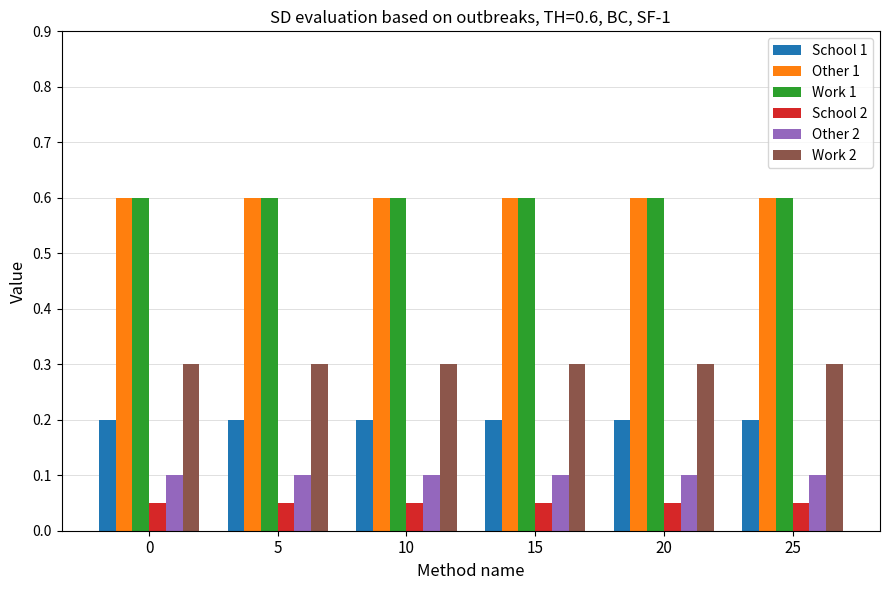

Is the value of Other 2 at 0 greater than the value of School 2 at 0?

Yes